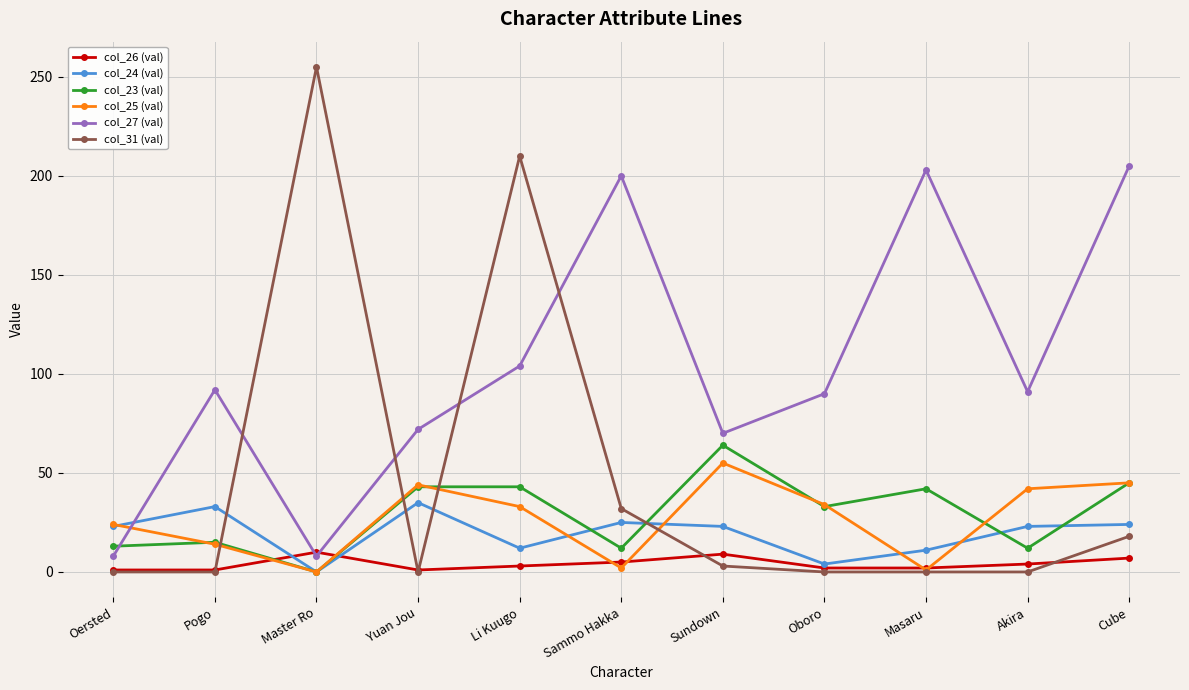

Is the value of col_24 (val) at Sundown greater than the value of col_25 (val) at Masaru?

Yes